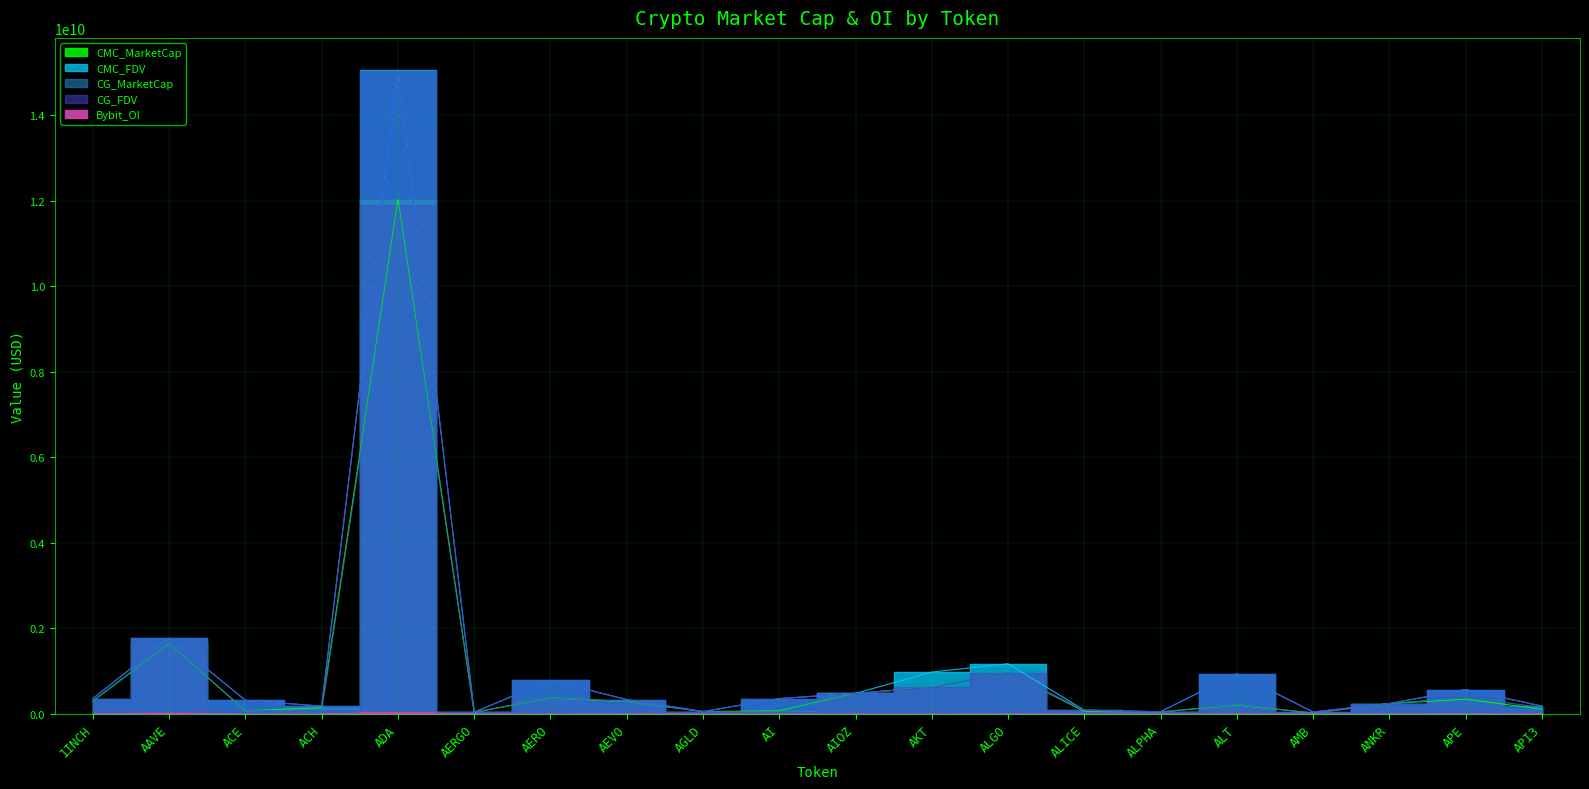

What is the difference between the maximum and second lowest values in the CMC_FDV series?

15002855397